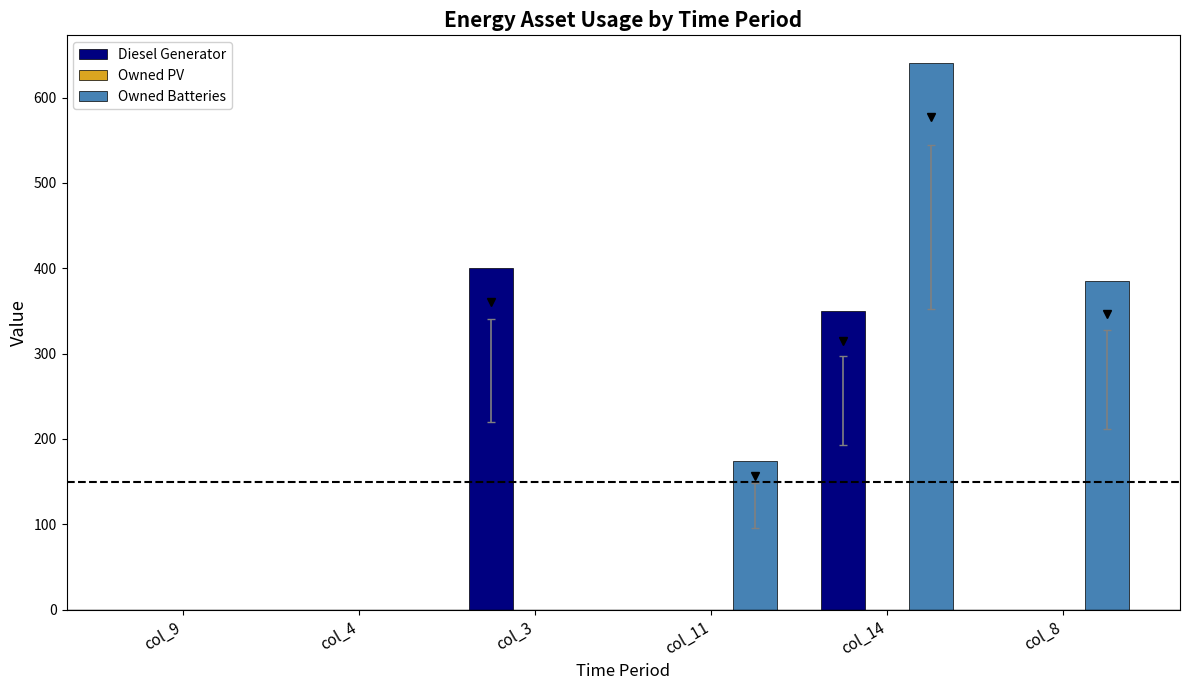

Which series changed the most between col_4 and col_8?

Owned Batteries